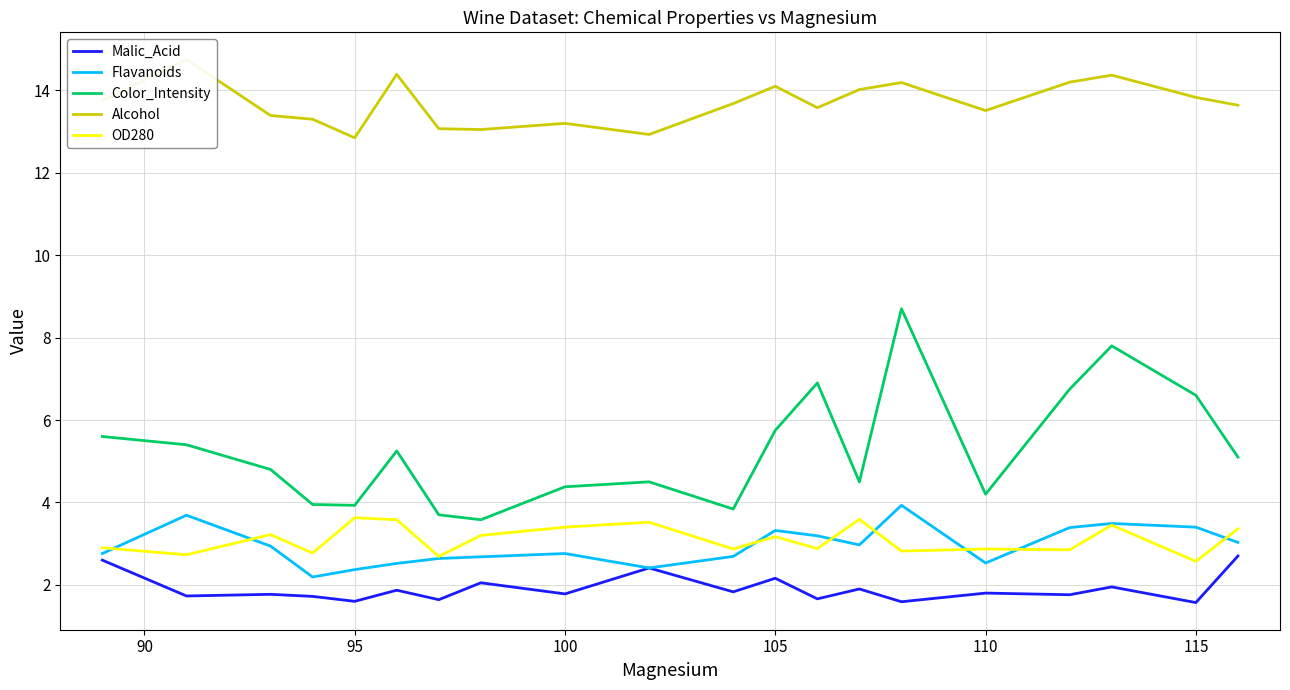

Reading right to left, what are all the values shown in this chart?

Malic_Acid: 2.7	1.6	1.9	1.8	1.8	1.6	1.9	1.7	2.2	1.8	2.4	1.8	2.0	1.6	1.9	1.6	1.7	1.8	1.7	2.6
Flavanoids: 3.0	3.4	3.5	3.4	2.5	3.9	3.0	3.2	3.3	2.7	2.4	2.8	2.7	2.6	2.5	2.4	2.2	2.9	3.7	2.8
Color_Intensity: 5.1	6.6	7.8	6.8	4.2	8.7	4.5	6.9	5.8	3.8	4.5	4.4	3.6	3.7	5.2	3.9	4.0	4.8	5.4	5.6
Alcohol: 13.6	13.8	14.4	14.2	13.5	14.2	14.0	13.6	14.1	13.7	12.9	13.2	13.1	13.1	14.4	12.8	13.3	13.4	14.8	13.8
OD280: 3.4	2.6	3.5	2.9	2.9	2.8	3.6	2.9	3.2	2.9	3.5	3.4	3.2	2.7	3.6	3.6	2.8	3.2	2.7	2.9